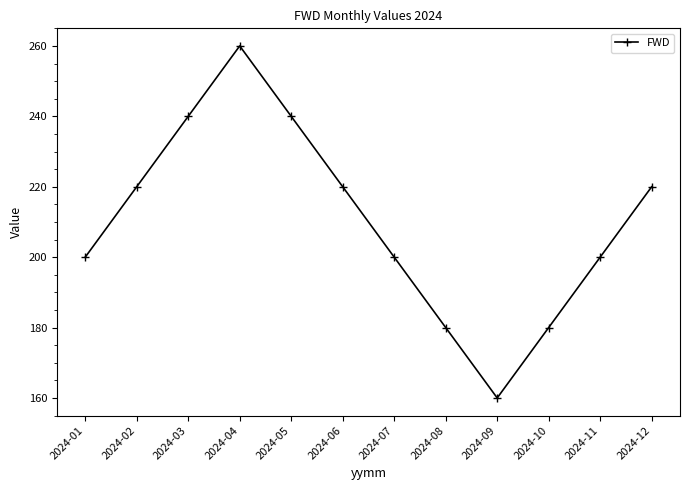

What is the change in value from 2024-08 to 2024-12?

+40